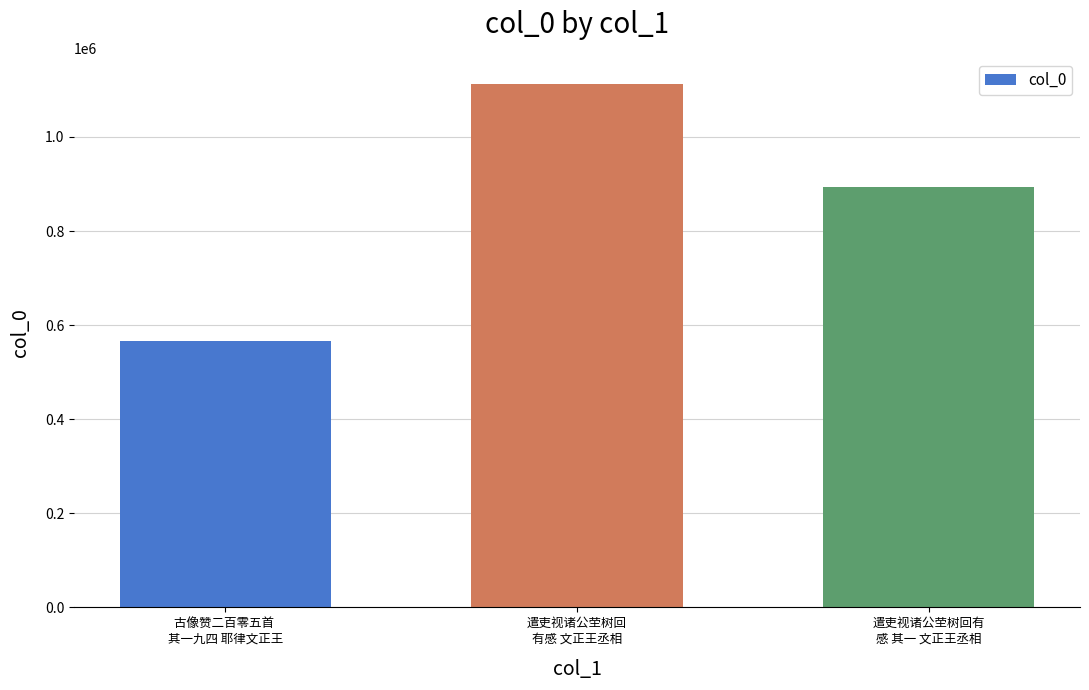

Rank the categories by value from lowest to highest.

古像赞二百零五首 
其一九四 耶律文正王, 遣吏视诸公茔树回有
感 其一 文正王丞相, 遣吏视诸公茔树回
有感 文正王丞相